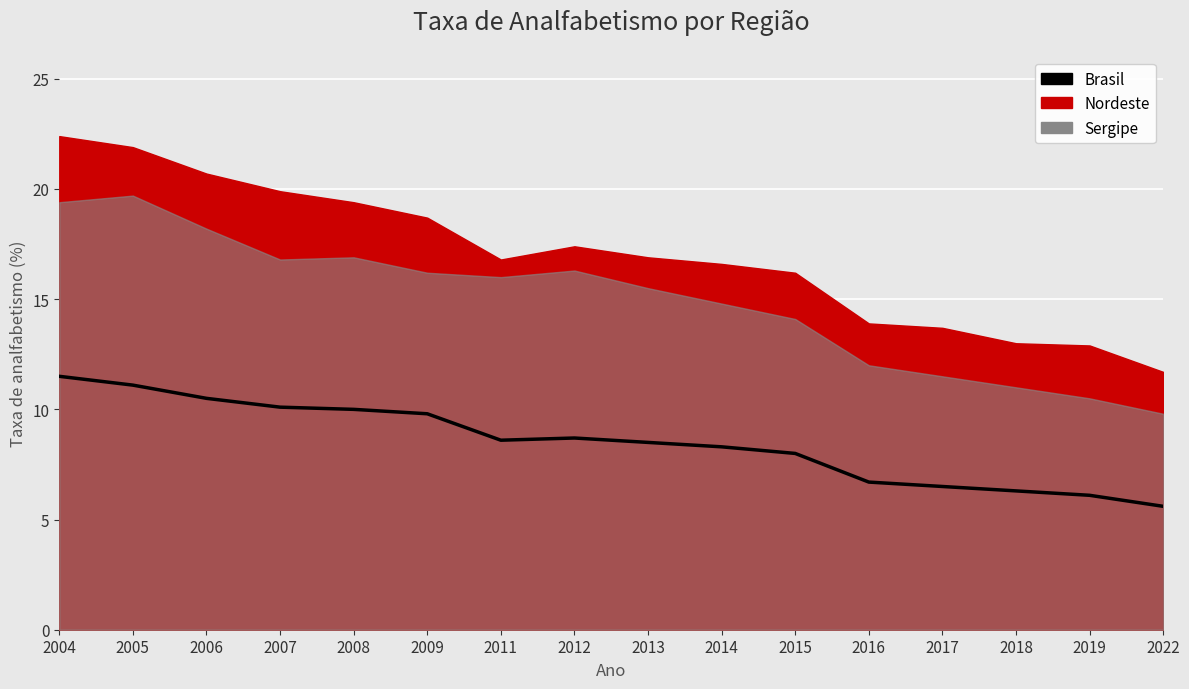

True or false: the data has more than 0 interior local peaks.

True